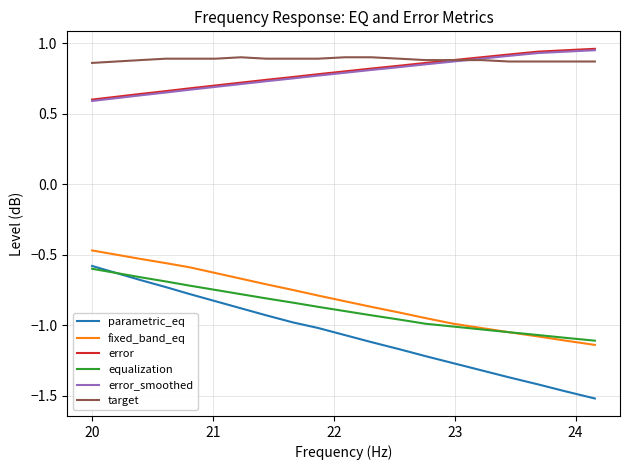

True or false: parametric_eq and error cross at least once.

False